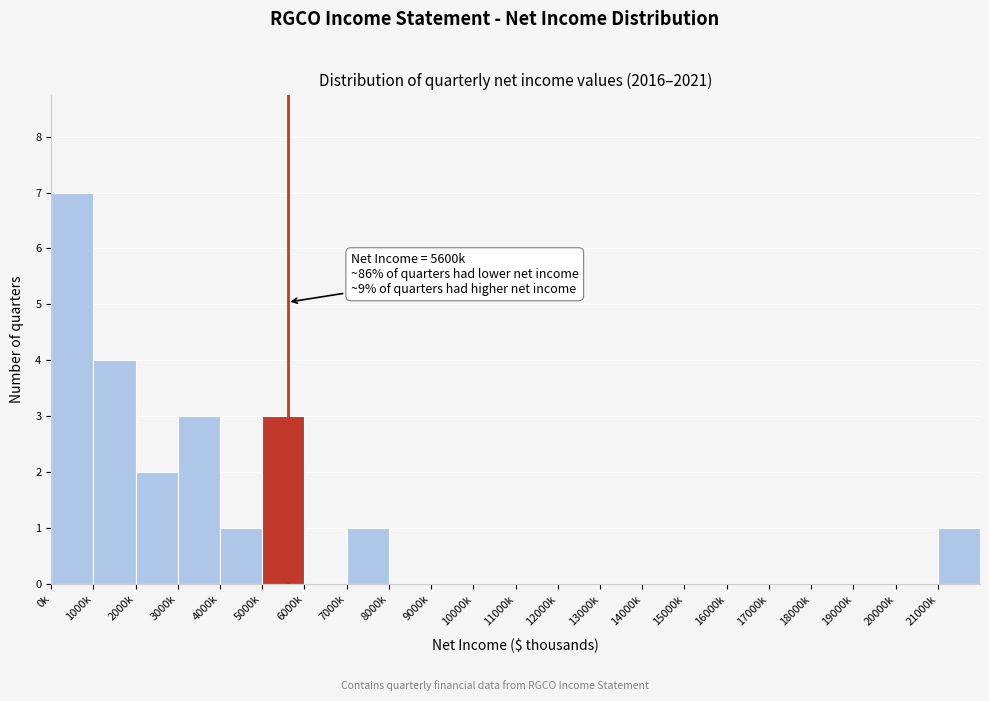

Reading right to left, extract all data points from this chart.

21000k=1	20000k=0	19000k=0	18000k=0	17000k=0	16000k=0	15000k=0	14000k=0	13000k=0	12000k=0	11000k=0	10000k=0	9000k=0	8000k=0	7000k=1	6000k=0	5000k=3	4000k=1	3000k=3	2000k=2	1000k=4	0k=7